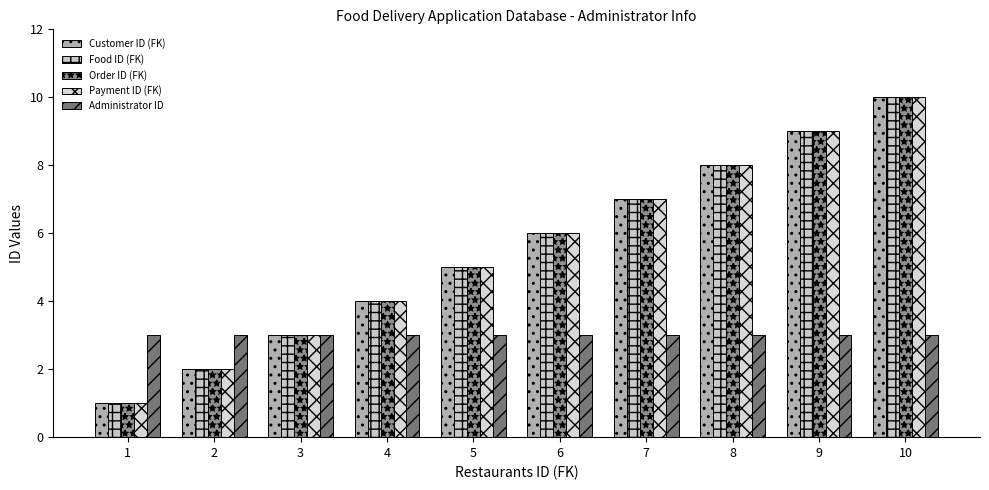

At how many categories does at least one series exceed 5?

5